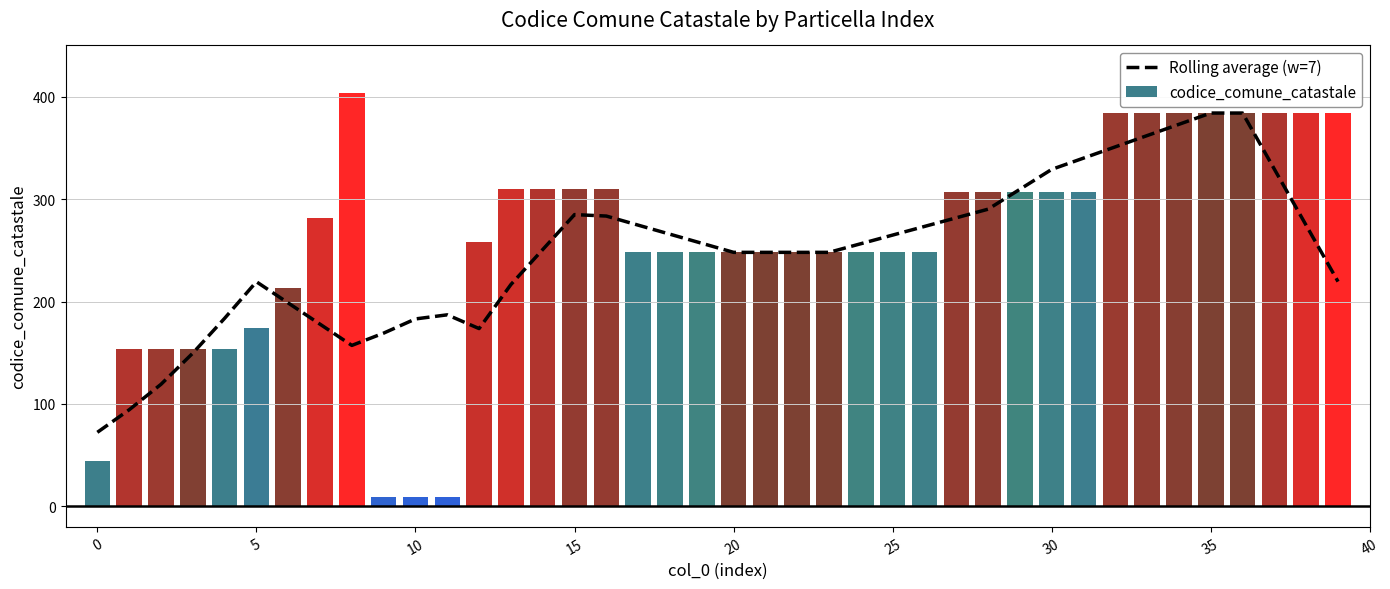

Is it true that Rolling average (w=7) equals 153.5 at 19?

False